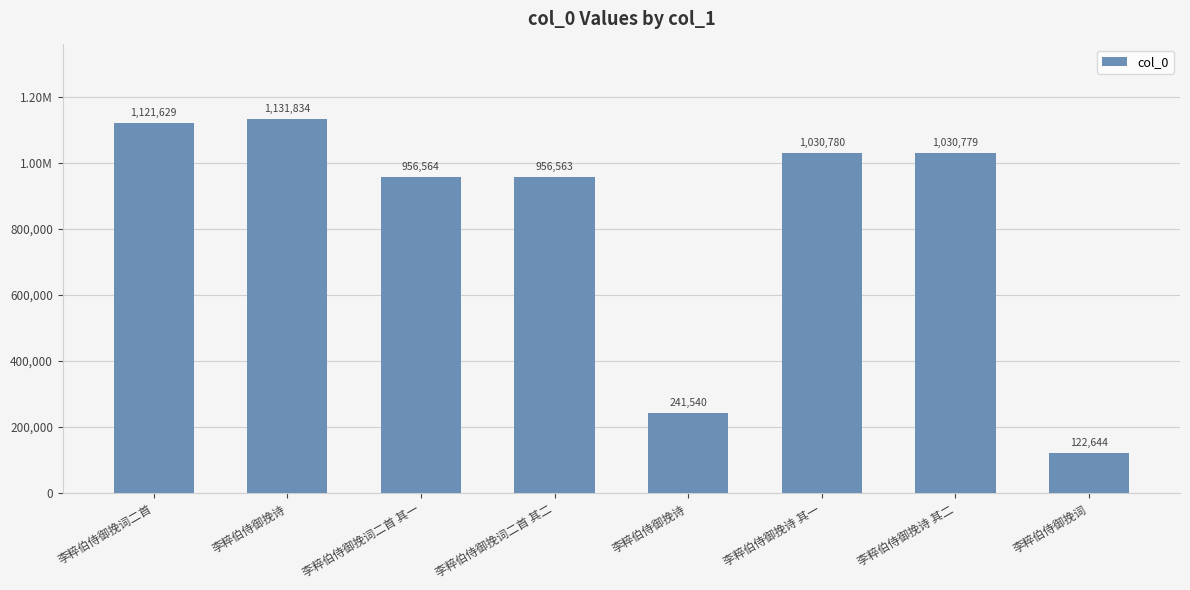

Are the bars grouped side by side (vs. stacked)?

No